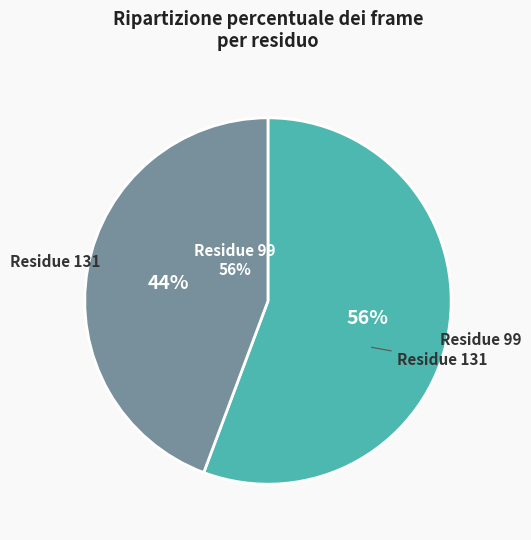

To the nearest percent, what portion does Residue 99 represent?

56%